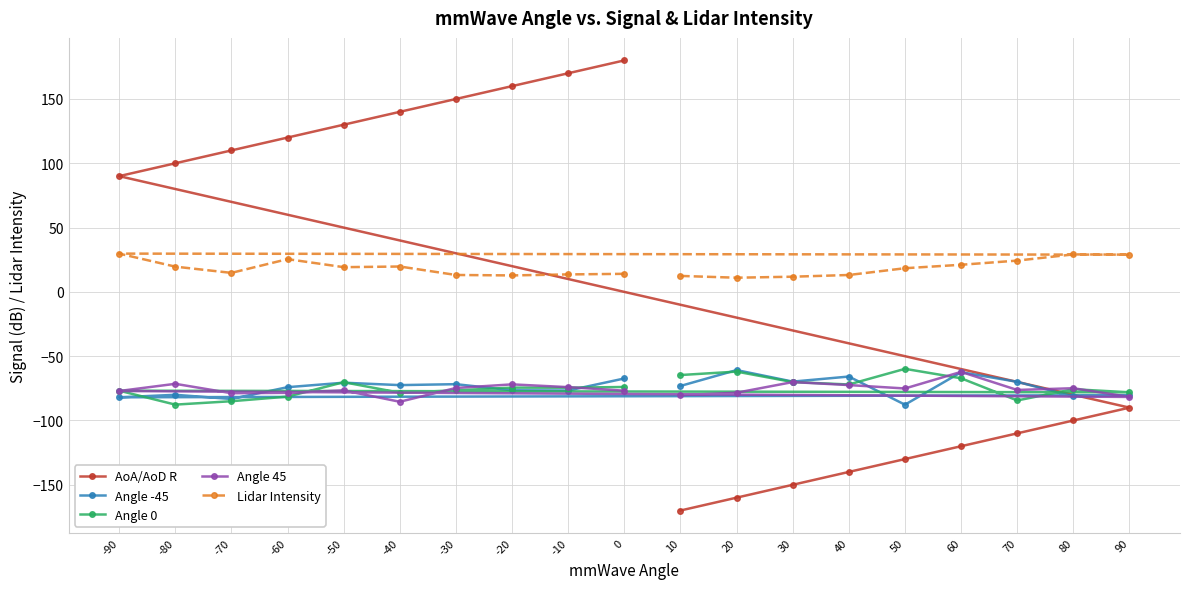

What is the value of the Angle -45 point at the 1st from the left?

-82.0